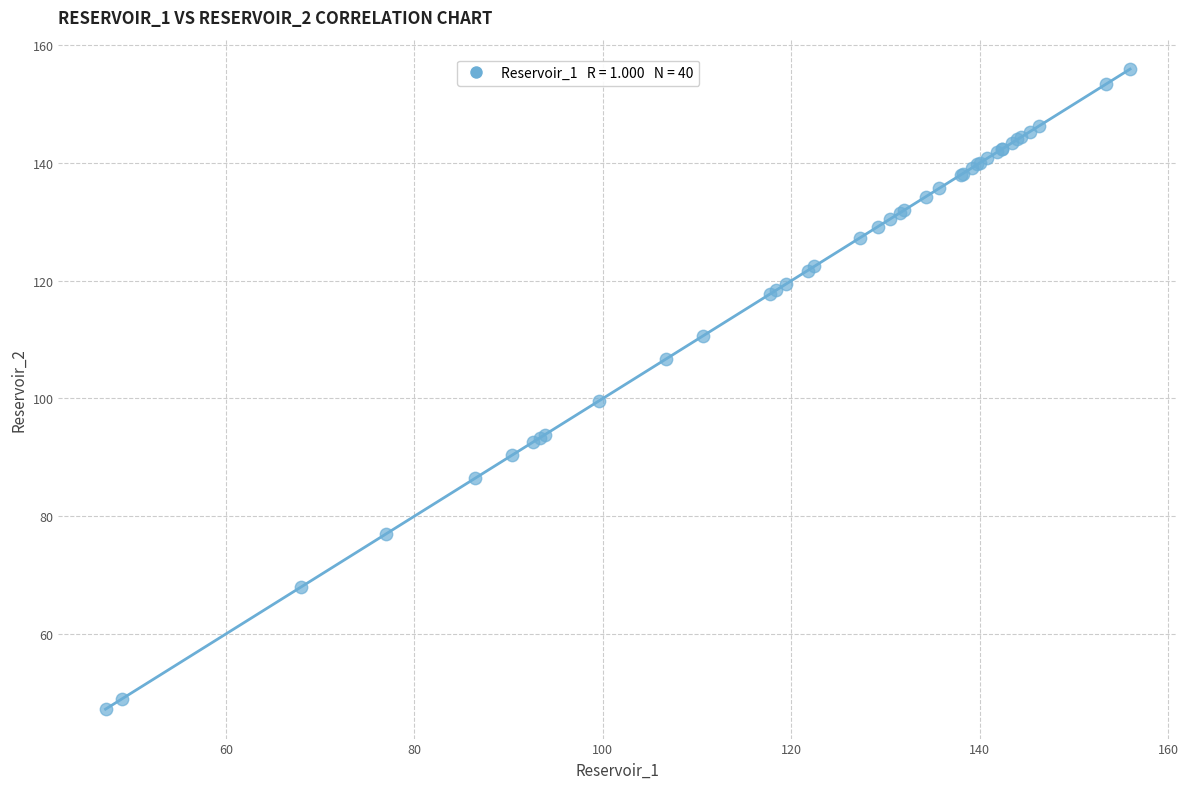

What Y value in the scatter plot is closest to 101?

99.6